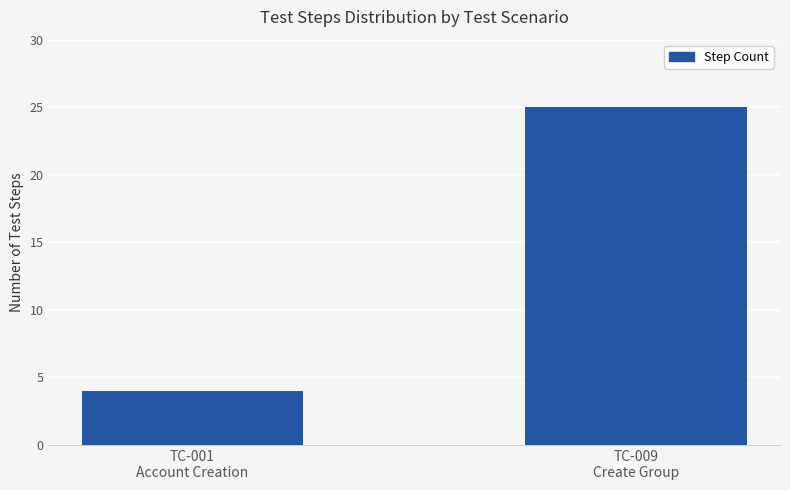

What is the ratio of the value at TC-001
Account Creation to the value at TC-009
Create Group?

0.2